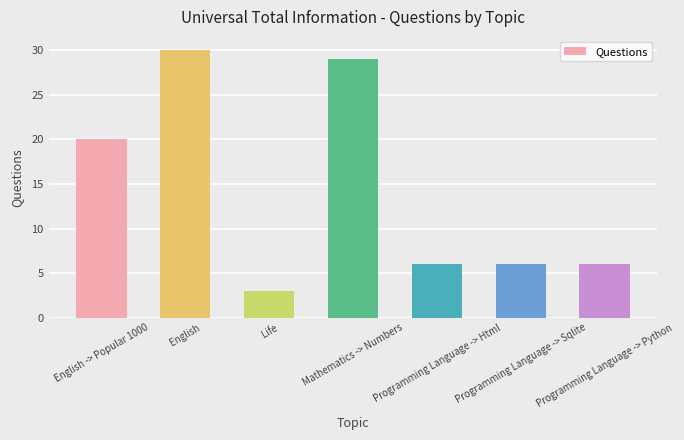

What is the minimum value shown in the chart?

3